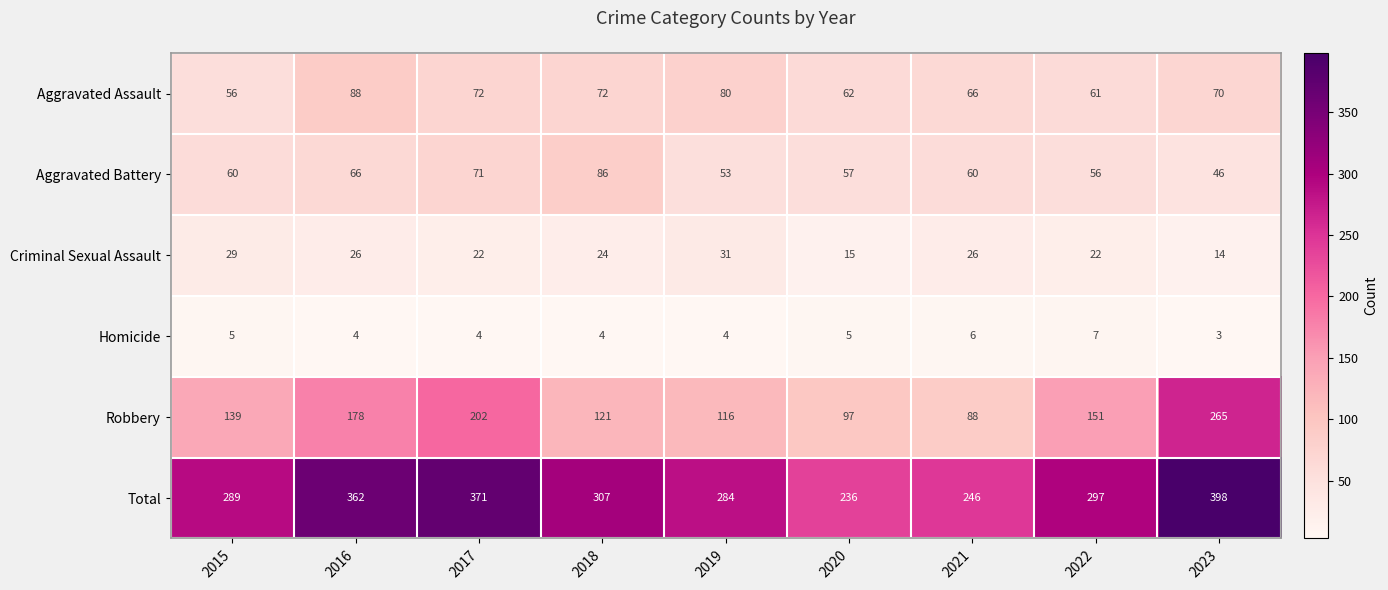

Is it true that Criminal Sexual Assault equals 35 at 2017?

False